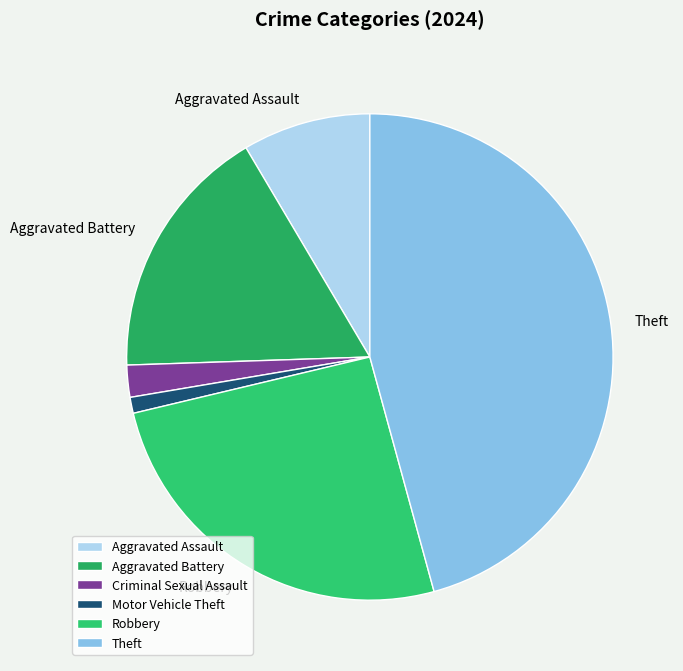

What is the change in value from Motor Vehicle Theft to Theft?

+42